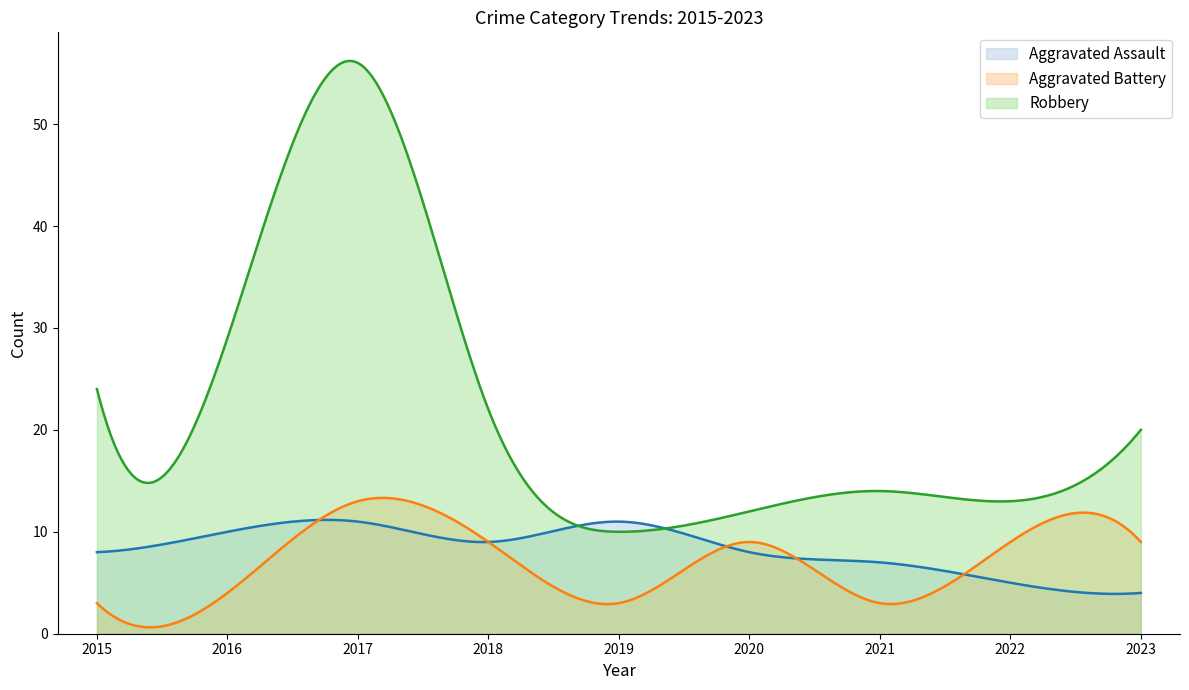

What is the total value across all series at 2019?

24